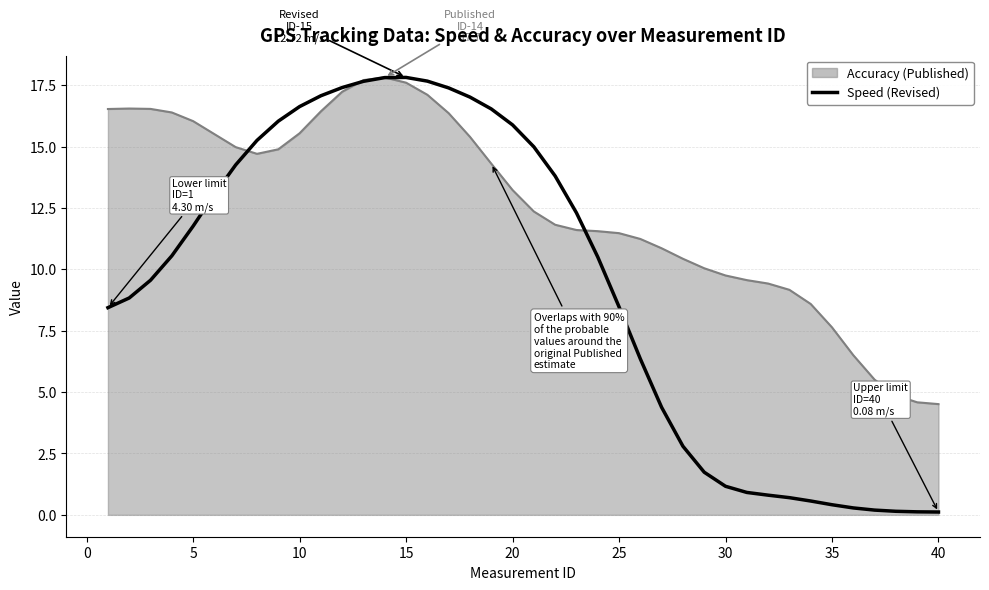

Which category has the highest value across all series?

15